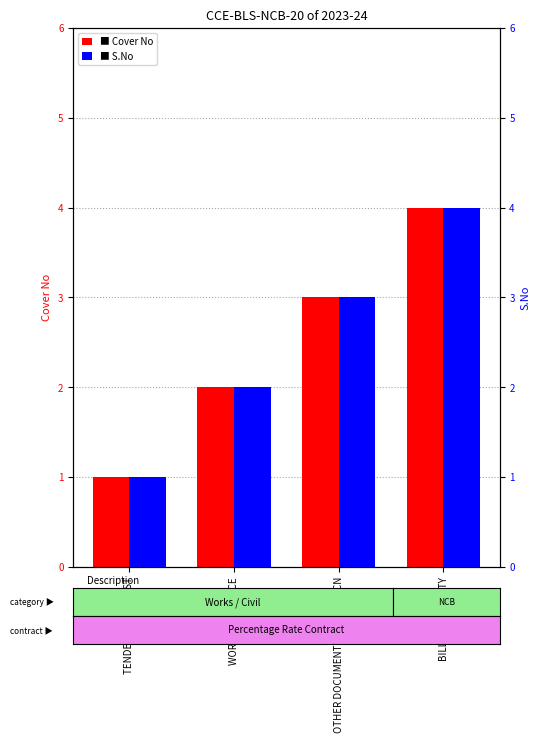

What is the average value of the Cover No series?

2